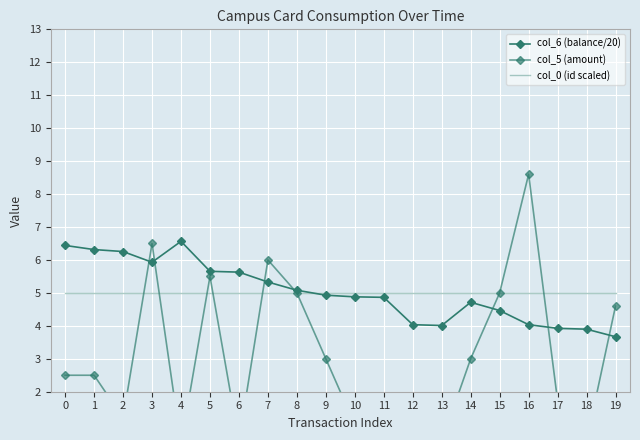

What is the difference between the col_5 (amount) values at 5 and 2?

4.3